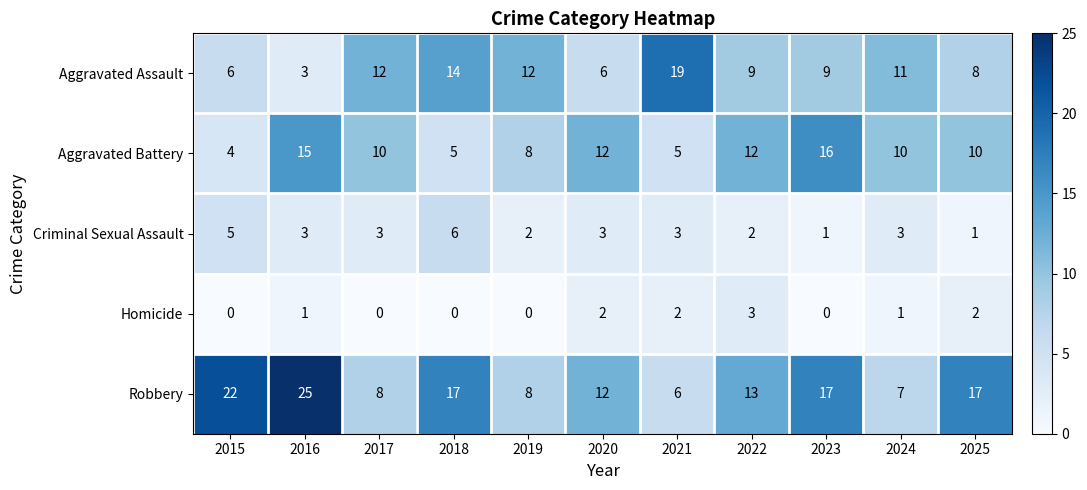

At how many categories does at least one series exceed 15?

6